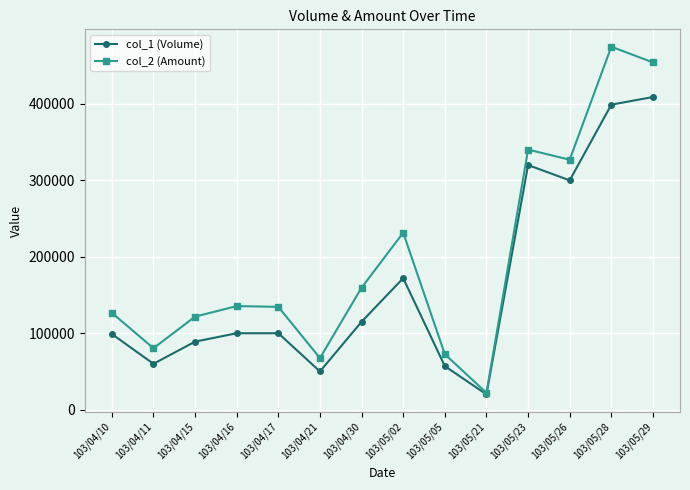

True or false: col_2 (Amount) has more than 2 interior local peaks.

True